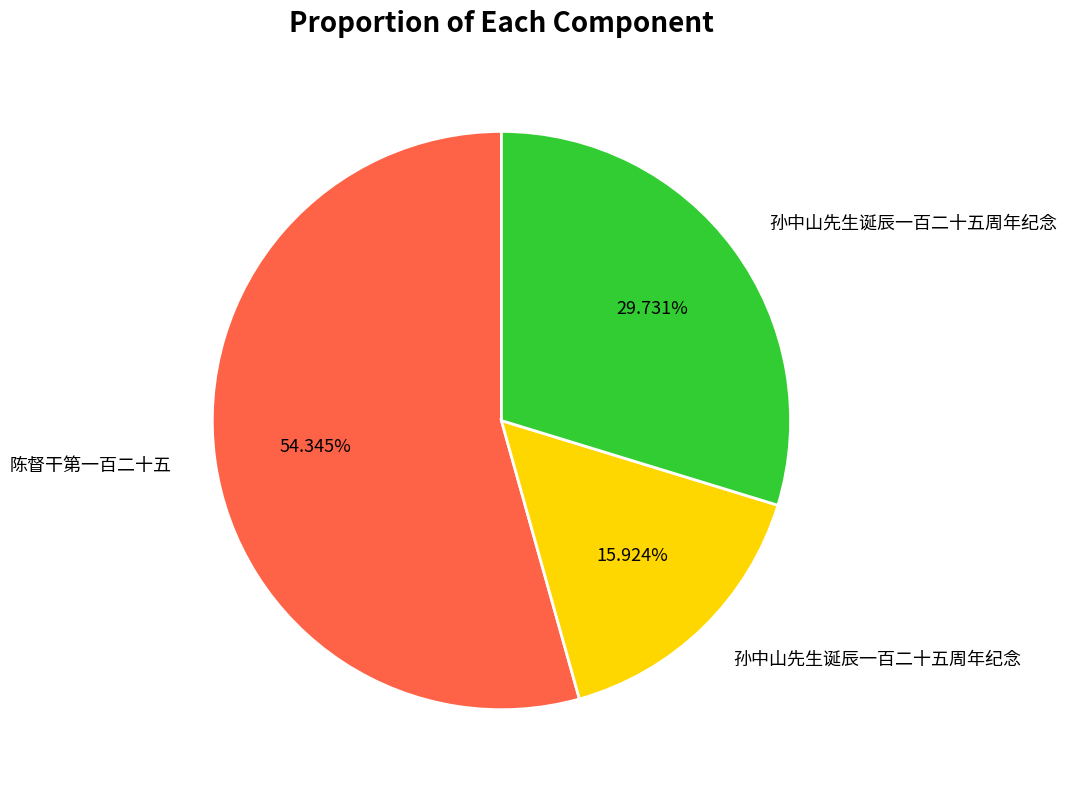

Is there a majority slice in this chart?

Yes